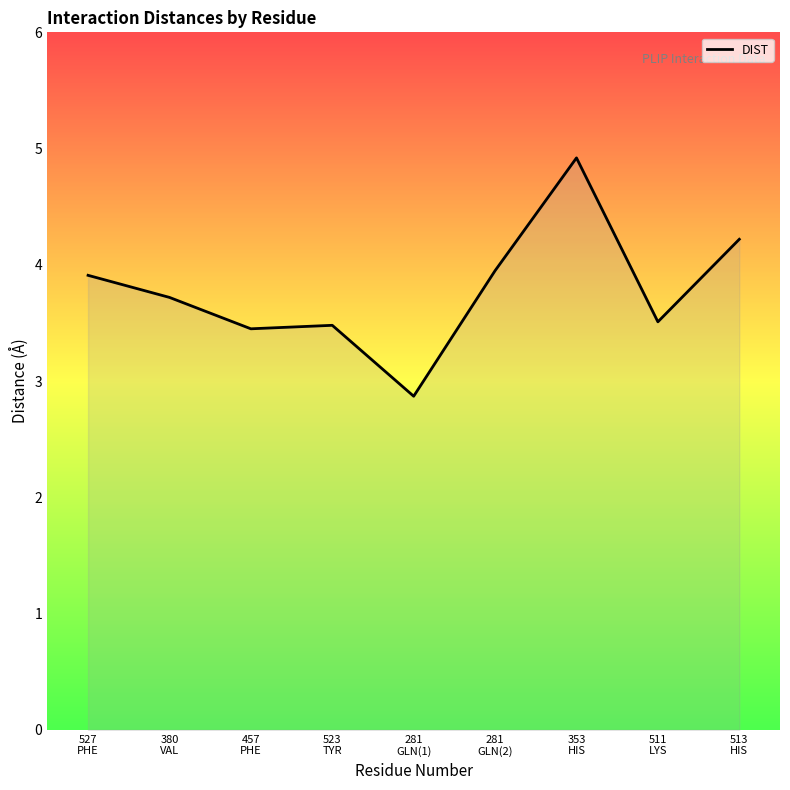

The chart shows a value of 4.2 at 513
HIS. True or false?

True